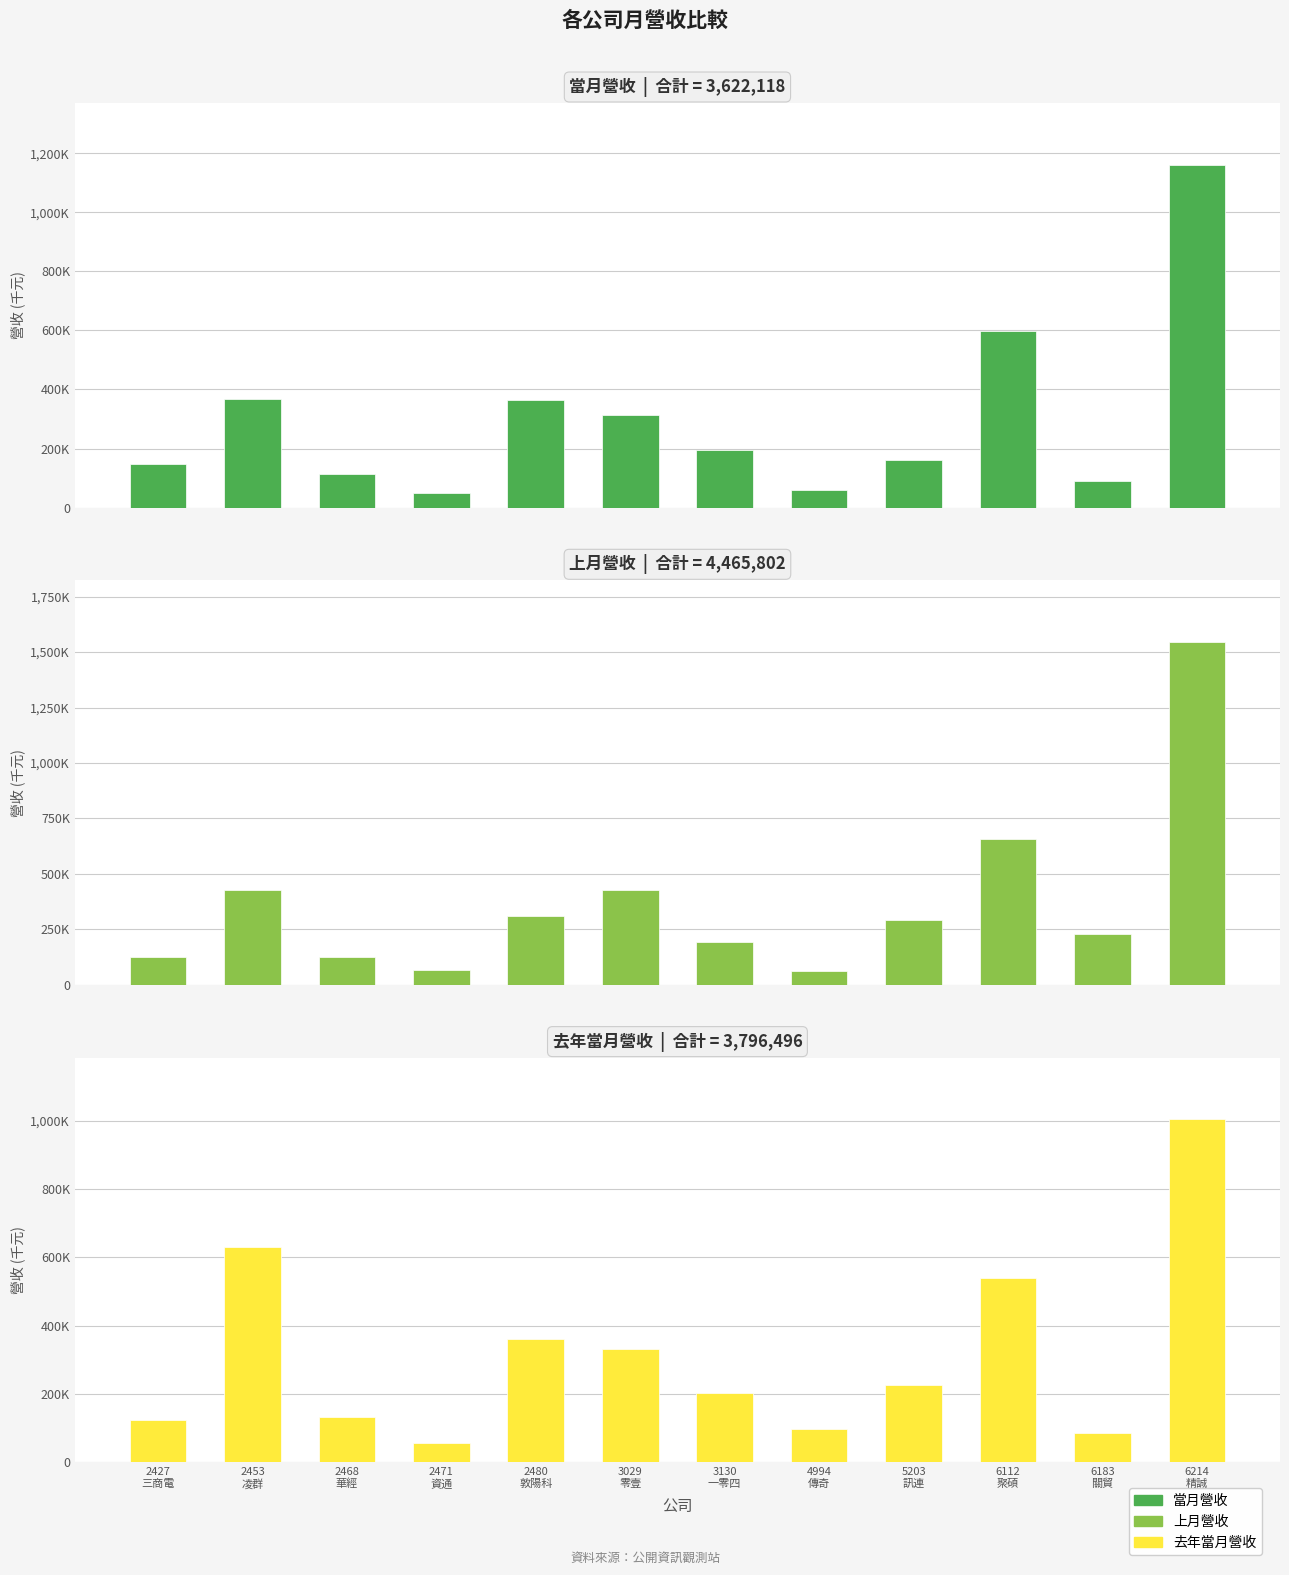

What is the label of the 5th bar from the right?

4994
傳奇